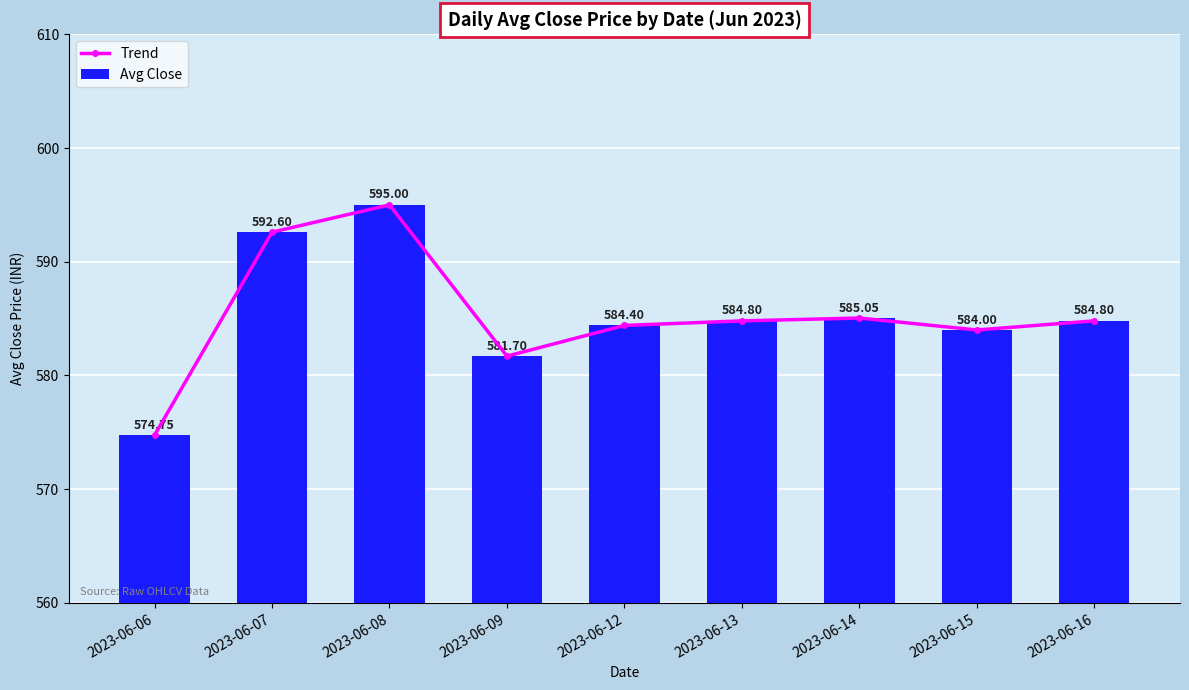

What is the difference between the maximum and minimum values in the Avg Close series?

20.2